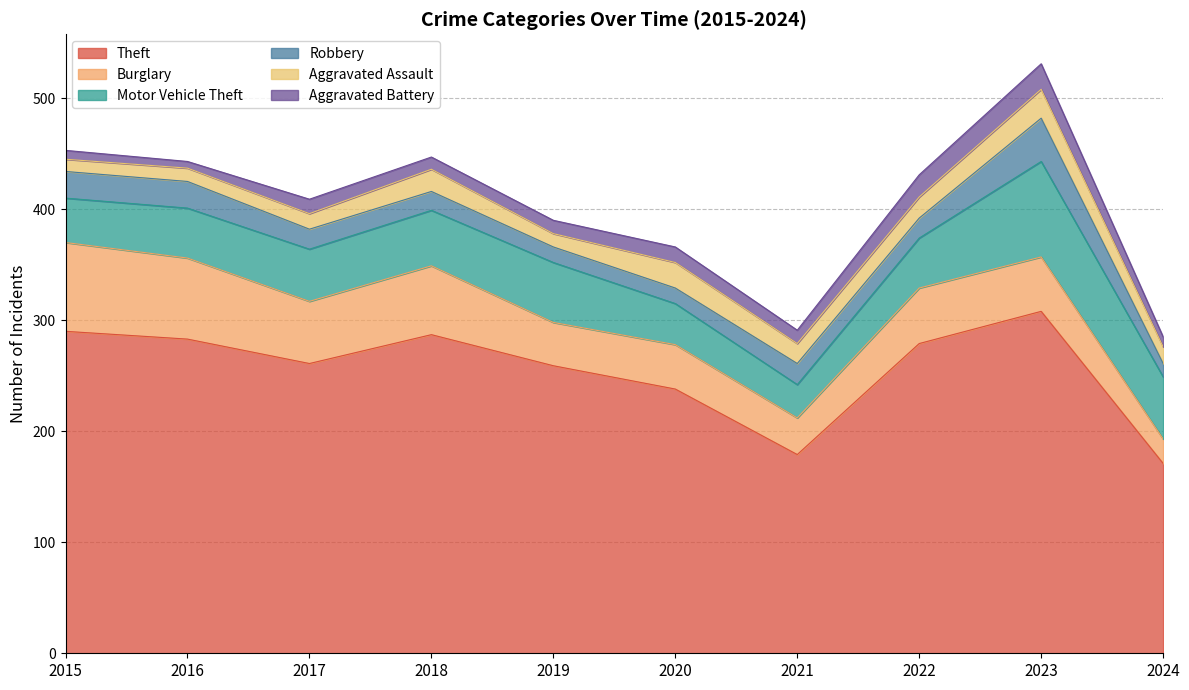

True or false: Aggravated Assault and Theft intersect in this chart.

False